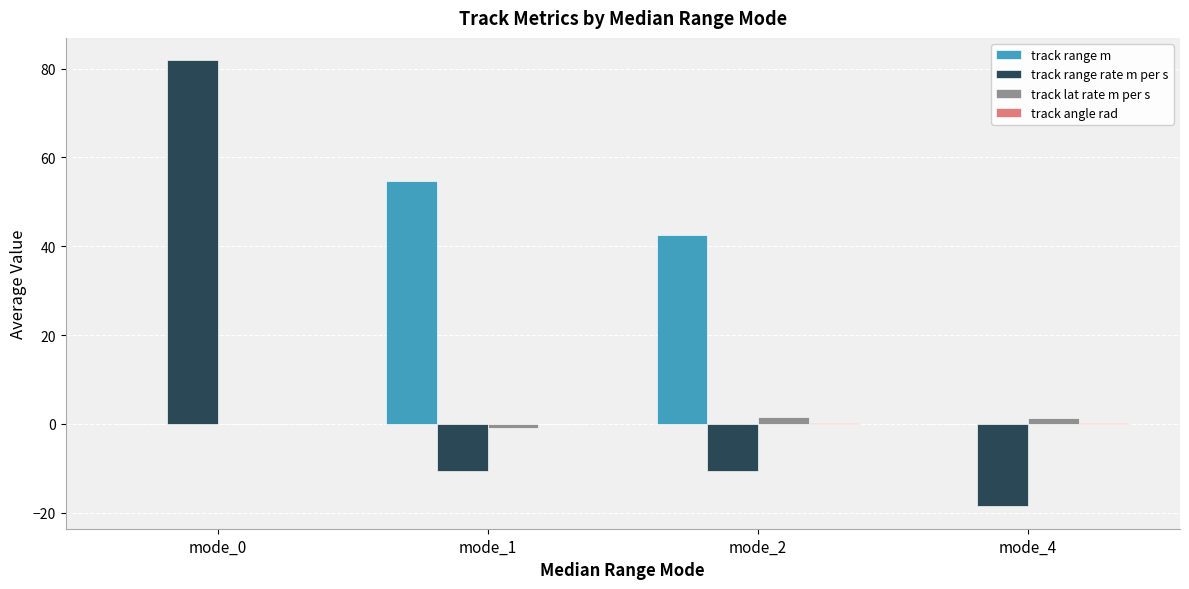

What is the maximum value shown in the chart?

81.9